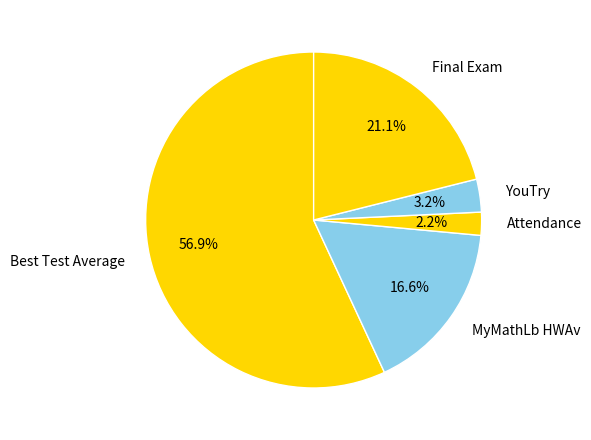

How many slices are in this pie chart?

5